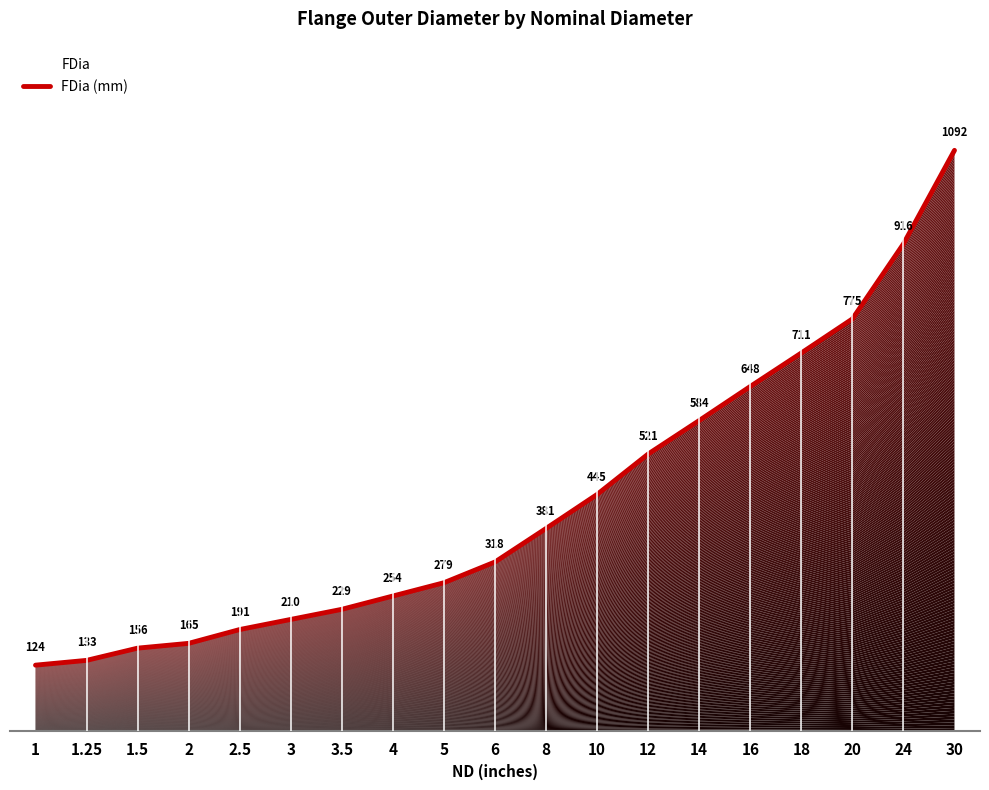

Count the number of values greater than 318.

9